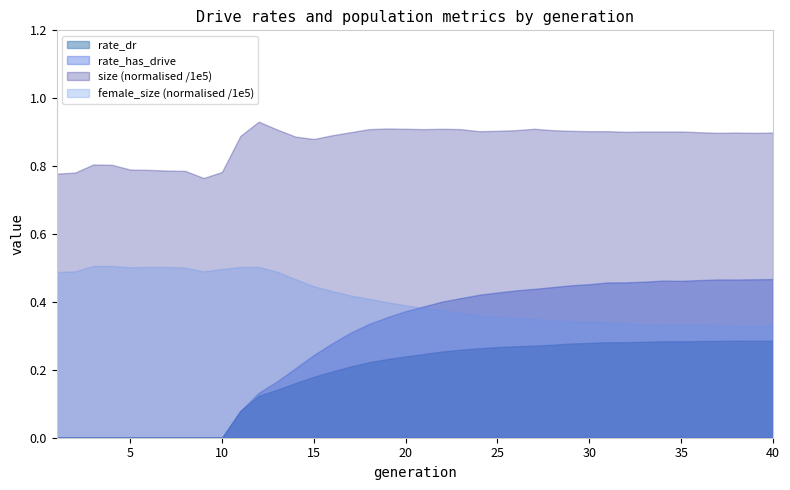

Reading left to right, list all the values displayed in this chart.

rate_dr: 1=0.0	2=0.0	3=0.0	4=0.0	5=0.0	6=0.0	7=0.0	8=0.0	9=0.0	10=0.0	11=0.1	12=0.1	13=0.1	14=0.2	15=0.2	16=0.2	17=0.2	18=0.2	19=0.2	20=0.2	21=0.2	22=0.3	23=0.3	24=0.3	25=0.3	26=0.3	27=0.3	28=0.3	29=0.3	30=0.3	31=0.3	32=0.3	33=0.3	34=0.3	35=0.3	36=0.3	37=0.3	38=0.3	39=0.3	40=0.3
rate_has_drive: 1=0.0	2=0.0	3=0.0	4=0.0	5=0.0	6=0.0	7=0.0	8=0.0	9=0.0	10=0.0	11=0.1	12=0.1	13=0.2	14=0.2	15=0.2	16=0.3	17=0.3	18=0.3	19=0.4	20=0.4	21=0.4	22=0.4	23=0.4	24=0.4	25=0.4	26=0.4	27=0.4	28=0.4	29=0.4	30=0.5	31=0.5	32=0.5	33=0.5	34=0.5	35=0.5	36=0.5	37=0.5	38=0.5	39=0.5	40=0.5
size_norm: 1=0.8	2=0.8	3=0.8	4=0.8	5=0.8	6=0.8	7=0.8	8=0.8	9=0.8	10=0.8	11=0.9	12=0.9	13=0.9	14=0.9	15=0.9	16=0.9	17=0.9	18=0.9	19=0.9	20=0.9	21=0.9	22=0.9	23=0.9	24=0.9	25=0.9	26=0.9	27=0.9	28=0.9	29=0.9	30=0.9	31=0.9	32=0.9	33=0.9	34=0.9	35=0.9	36=0.9	37=0.9	38=0.9	39=0.9	40=0.9
female_size_norm: 1=0.5	2=0.5	3=0.5	4=0.5	5=0.5	6=0.5	7=0.5	8=0.5	9=0.5	10=0.5	11=0.5	12=0.5	13=0.5	14=0.5	15=0.4	16=0.4	17=0.4	18=0.4	19=0.4	20=0.4	21=0.4	22=0.4	23=0.4	24=0.4	25=0.4	26=0.4	27=0.3	28=0.3	29=0.3	30=0.3	31=0.3	32=0.3	33=0.3	34=0.3	35=0.3	36=0.3	37=0.3	38=0.3	39=0.3	40=0.3